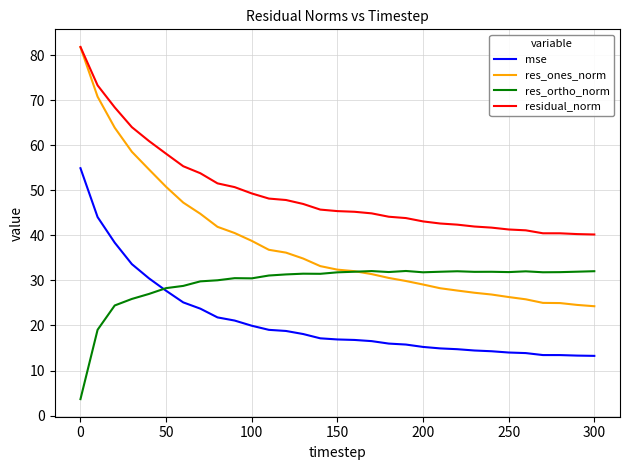

Which series has the largest range (max minus min)?

res_ones_norm